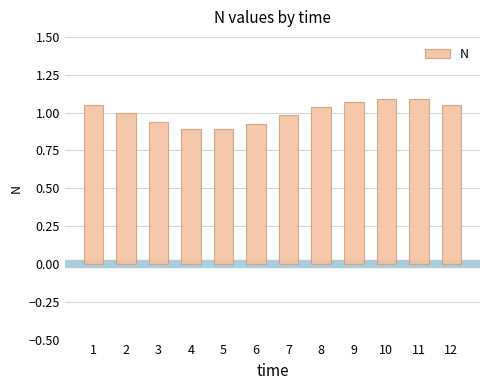

Which has a higher value, 5 or 8?

8